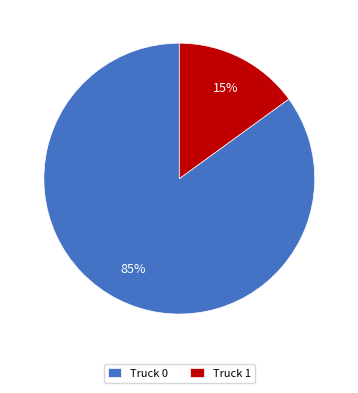

Rank the categories by value from lowest to highest.

Truck 1, Truck 0